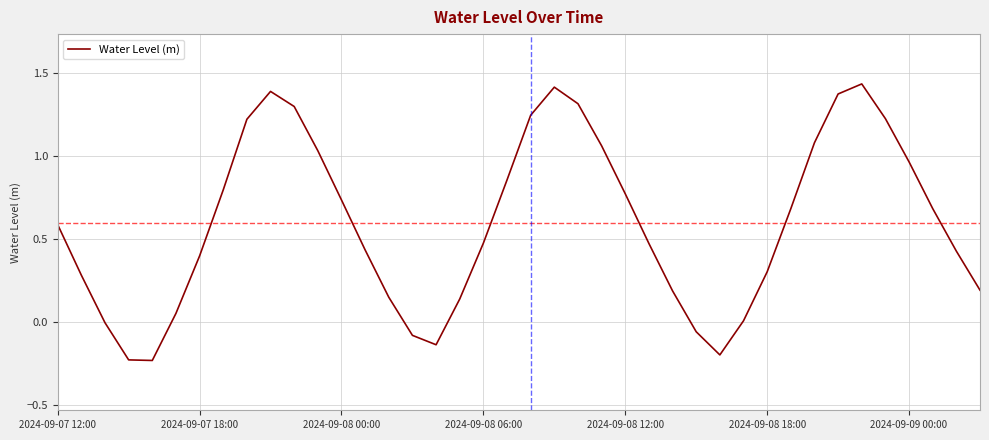

What is the difference between the maximum and minimum values?

1.7